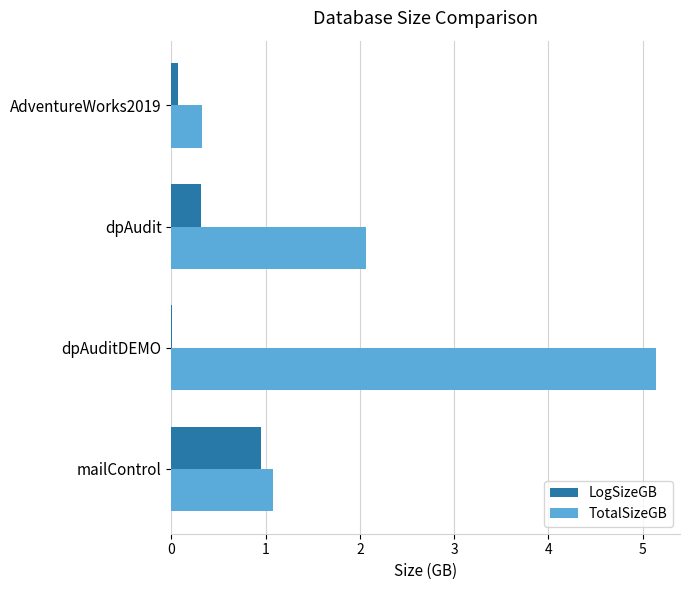

The LogSizeGB series shows 0.6 at mailControl. True or false?

False